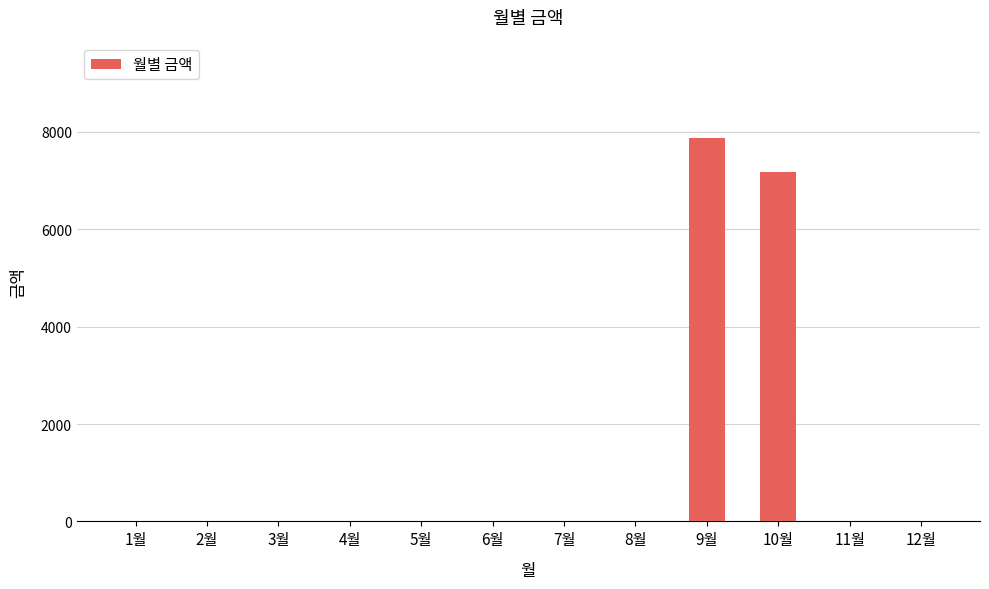

Reading left to right, extract all data points from this chart.

0	0	0	0	0	0	0	0	7870	7180	0	0